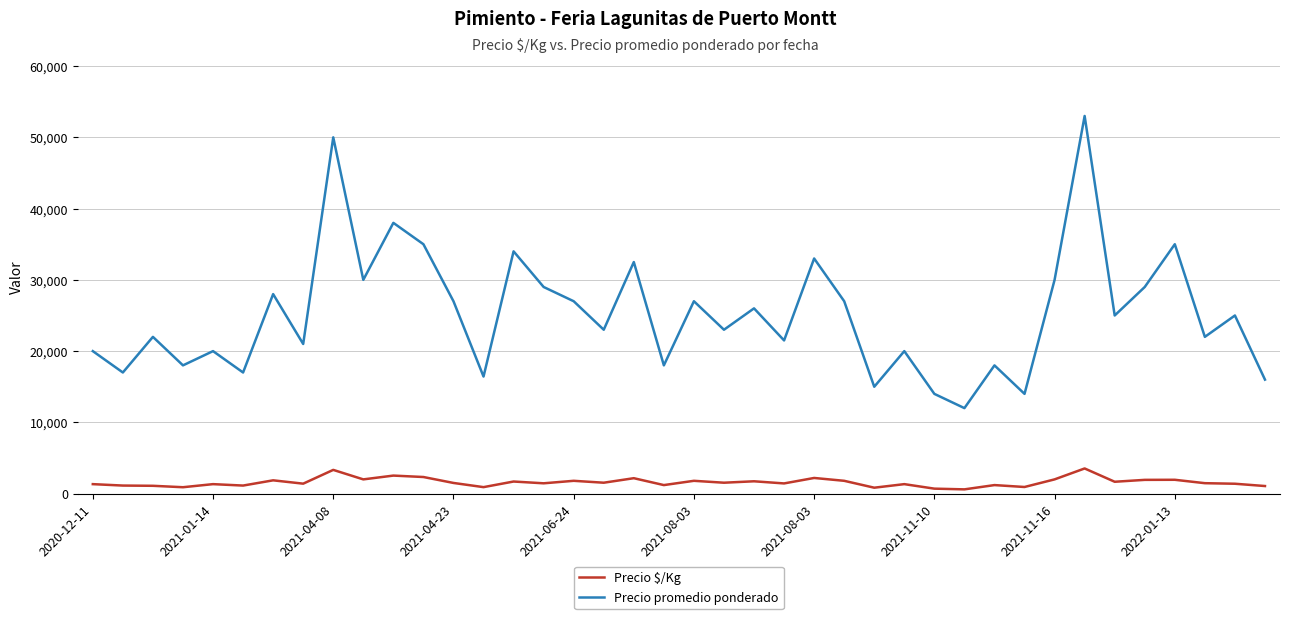

What is the maximum value for Precio $/Kg?

3533